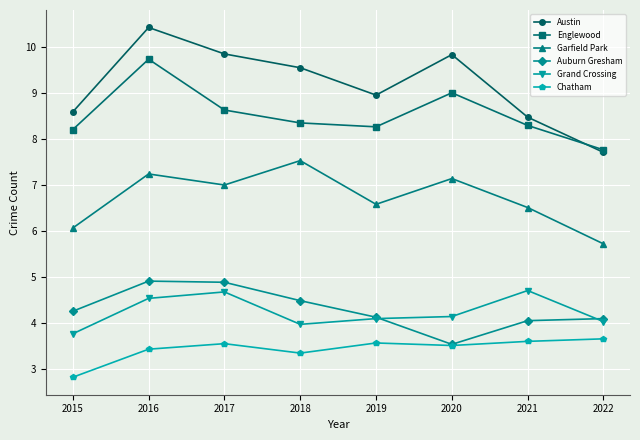

At 2021, list the series in order from smallest to largest.

Chatham, Auburn Gresham, Grand Crossing, Garfield Park, Englewood, Austin